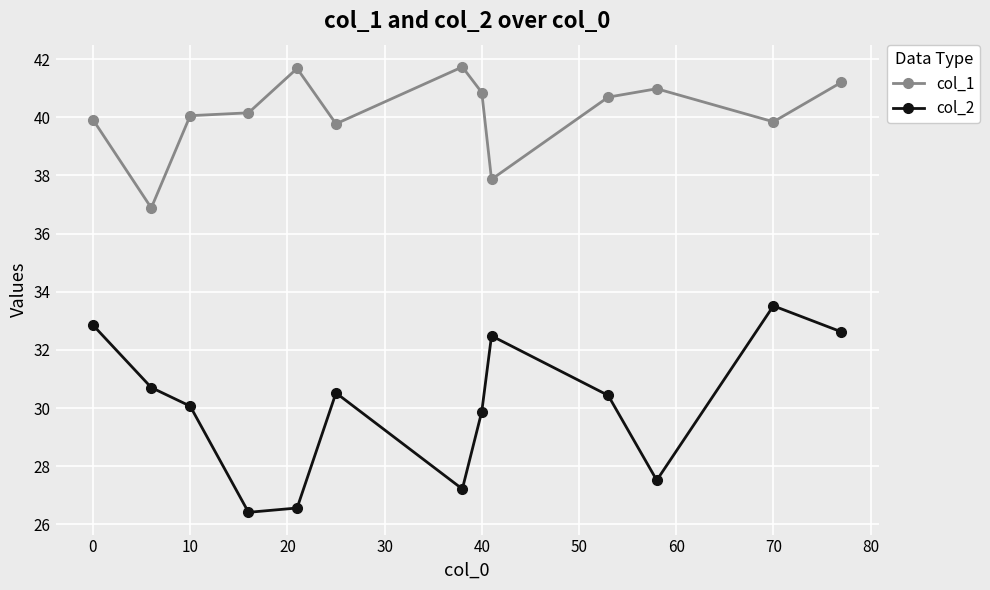

True or false: col_2 and col_1 cross at least once.

False